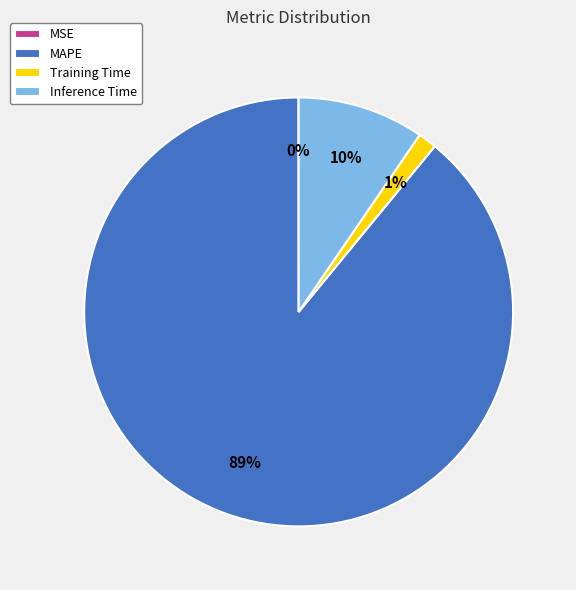

What percentage is the MAPE slice, to the nearest percent?

89%